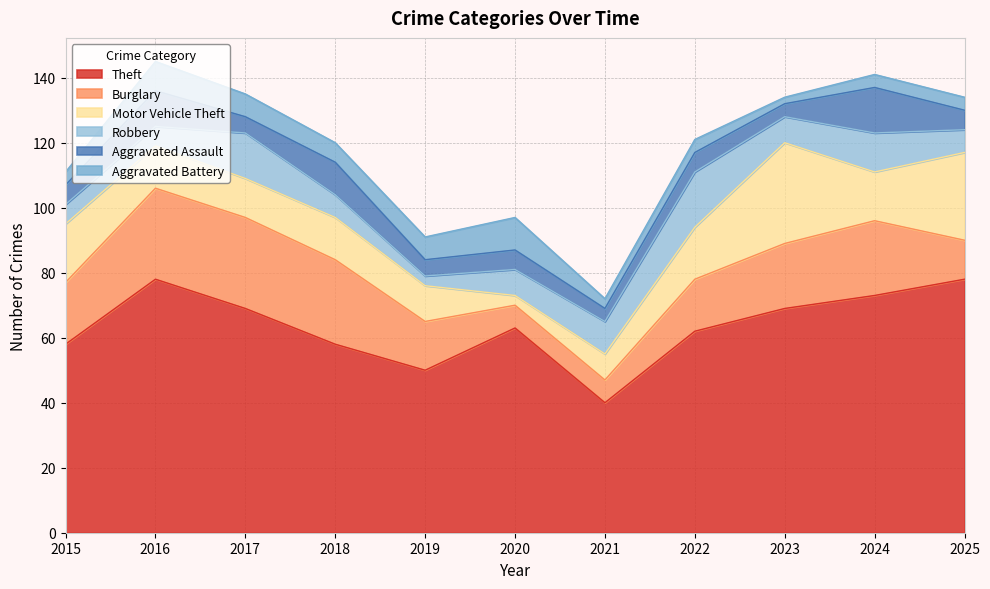

The value of Burglary at 2016 is 17. True or false?

False